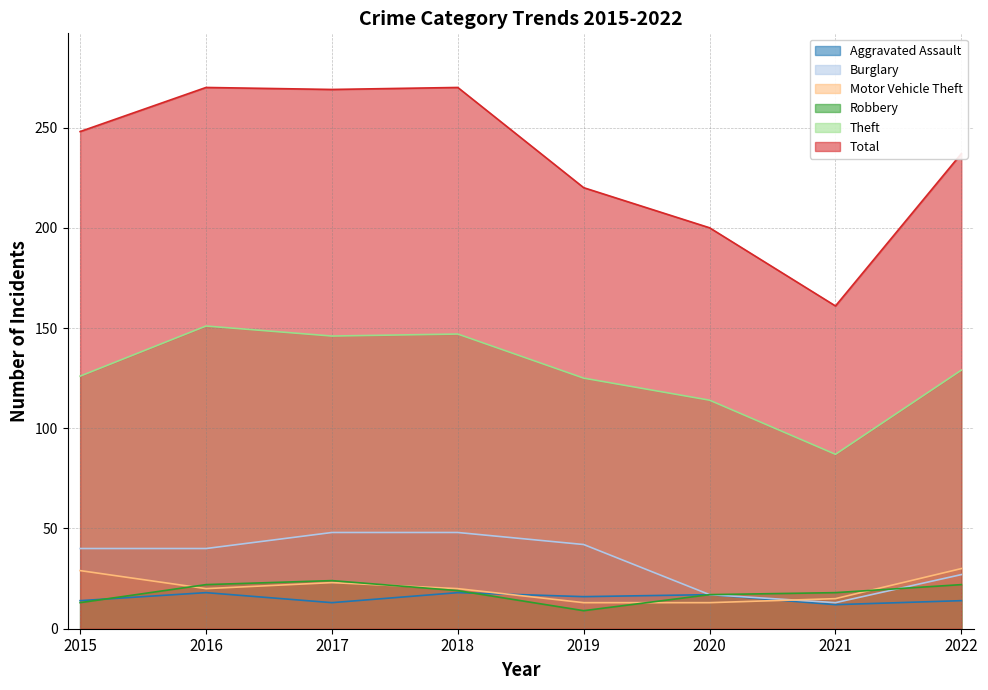

What is the value of the Total point at the 6th from the left?

200